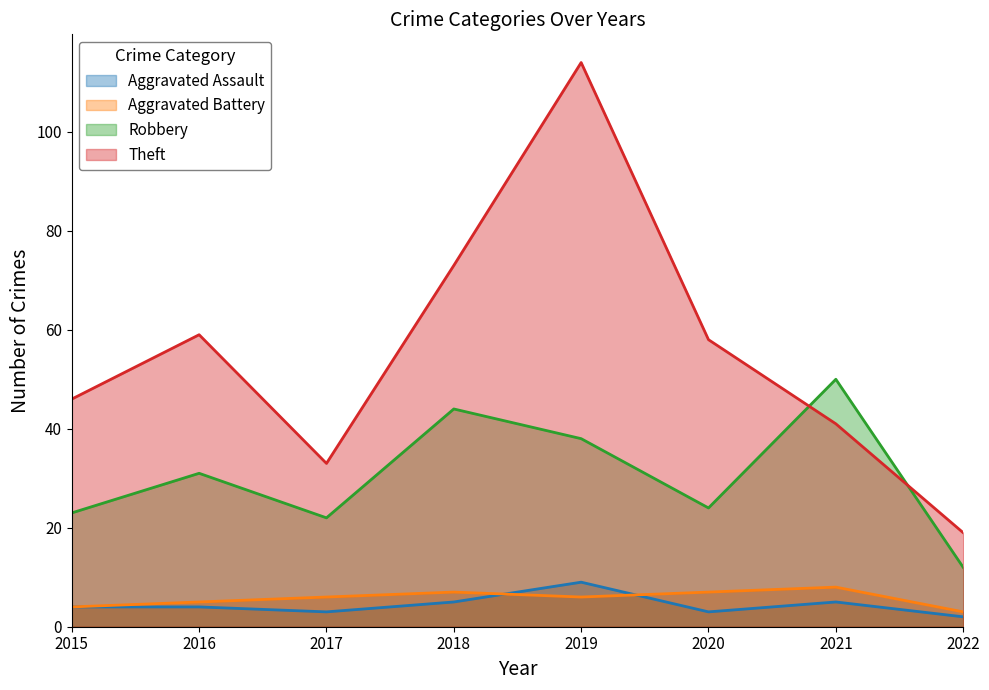

At which label does Robbery first exceed 31?

2018